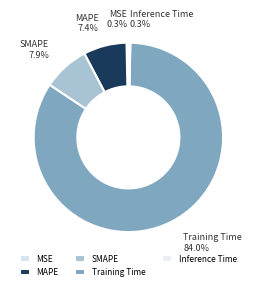

Which has a higher value, Training Time or SMAPE?

Training Time